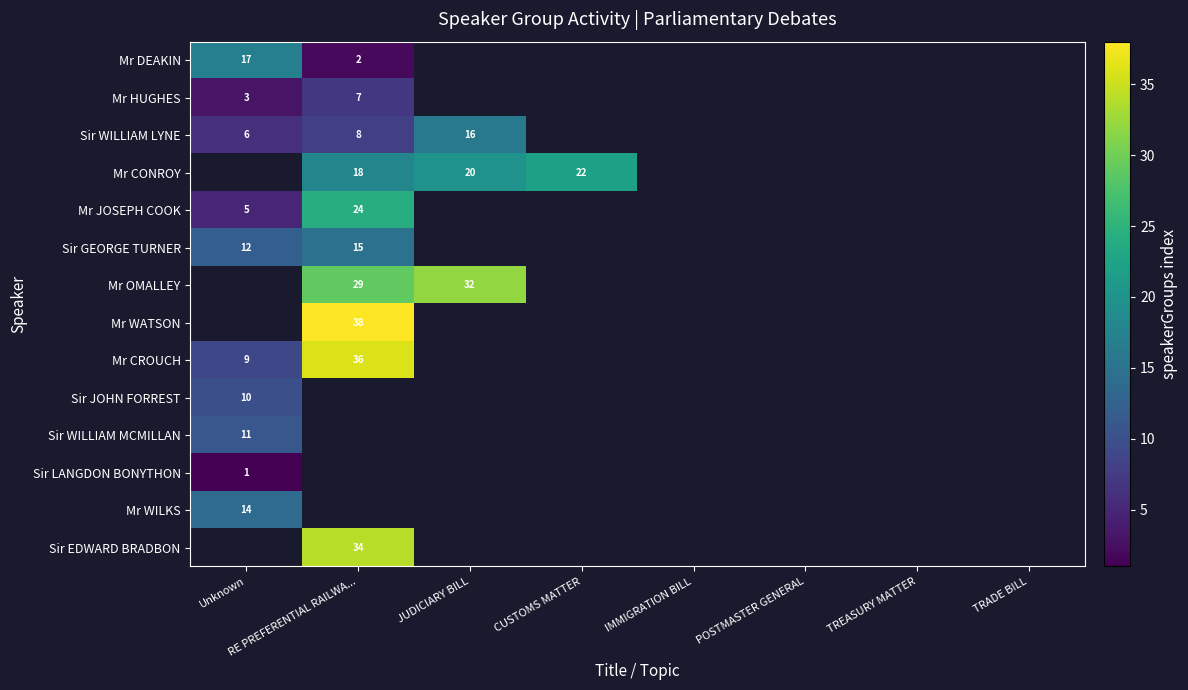

The Mr WILKS series shows 14 at Unknown. True or false?

True